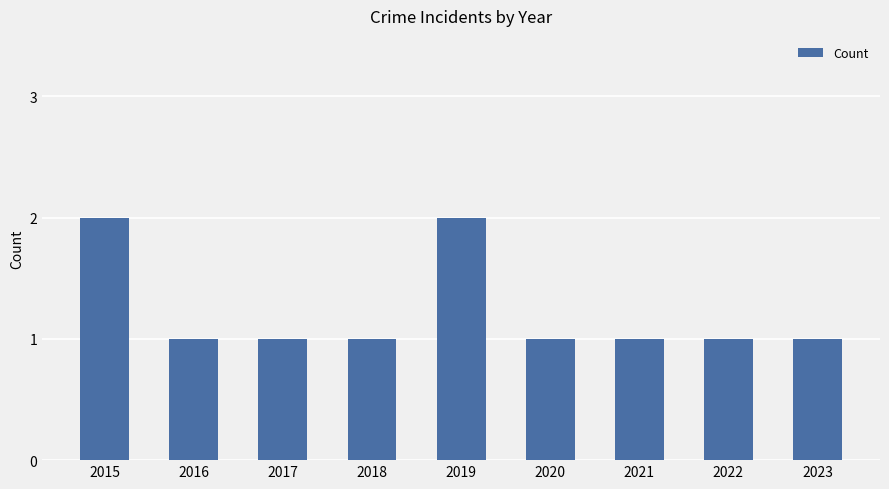

What is the value of the 5th bar from the left?

2